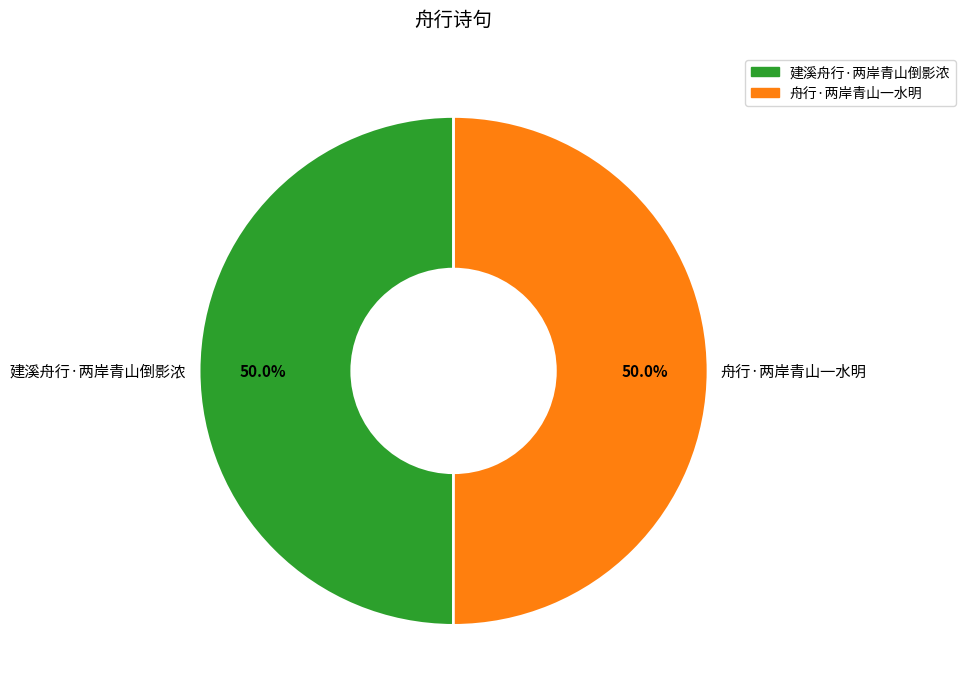

To the nearest percent, what is the combined percentage of 舟行·两岸青山一水明 and 建溪舟行·两岸青山倒影浓?

100%